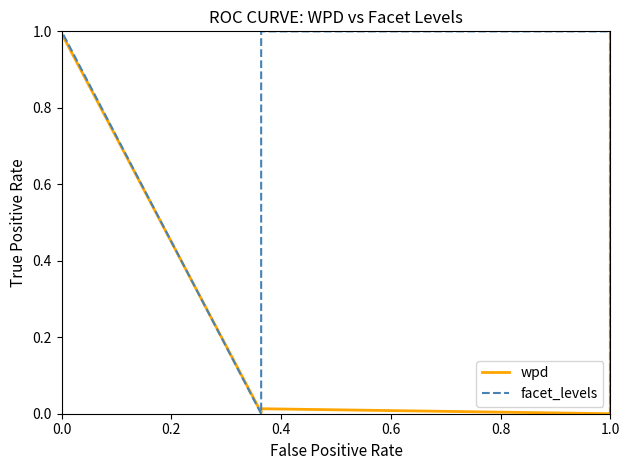

At which category does facet_levels reach its first local peak?

0.4